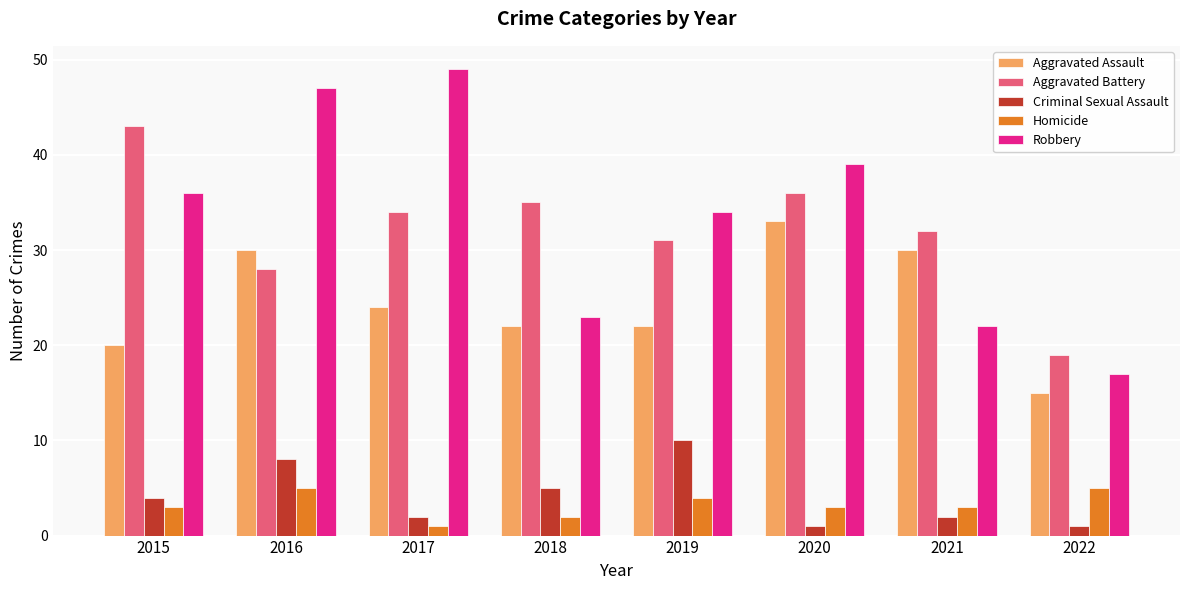

What are all the series names shown in the legend?

Aggravated Assault, Aggravated Battery, Criminal Sexual Assault, Homicide, Robbery